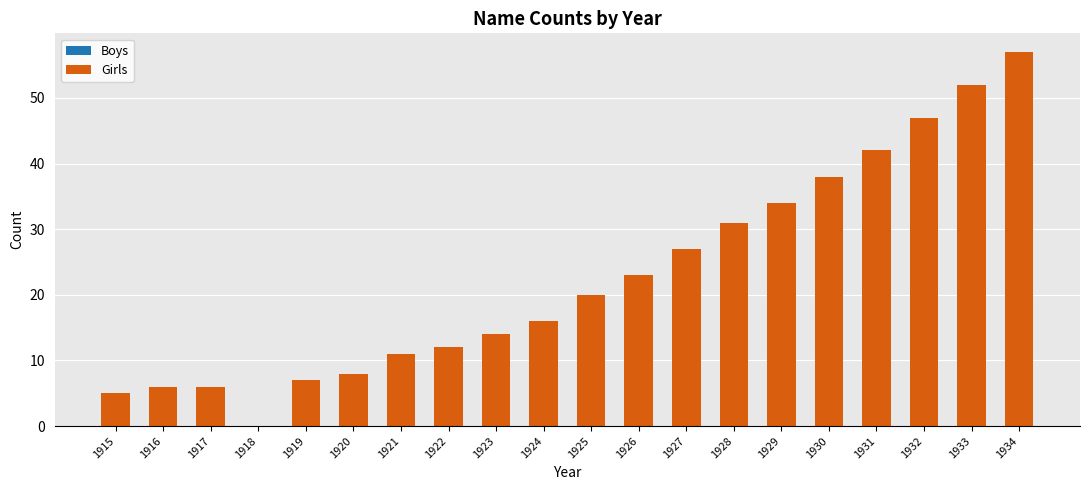

Is it true that the value at 1915 is 5?

True